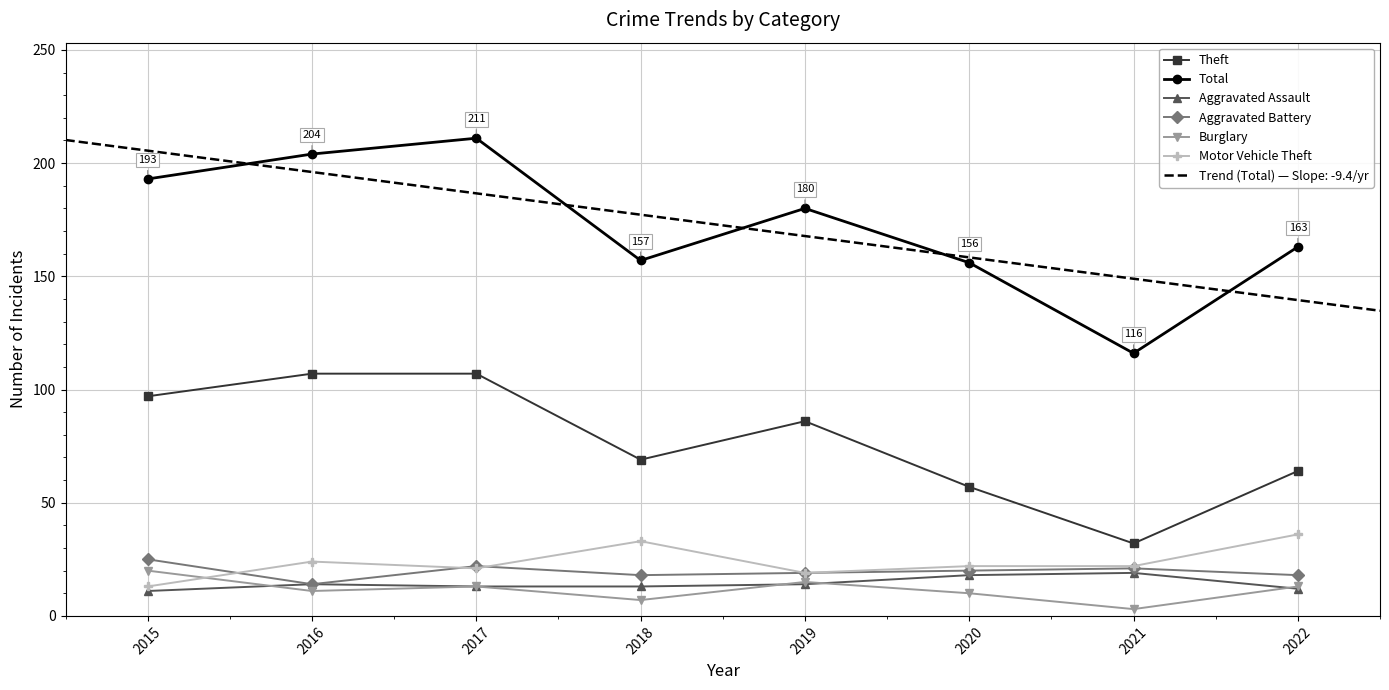

At which category is the sum across all series the highest?

2017